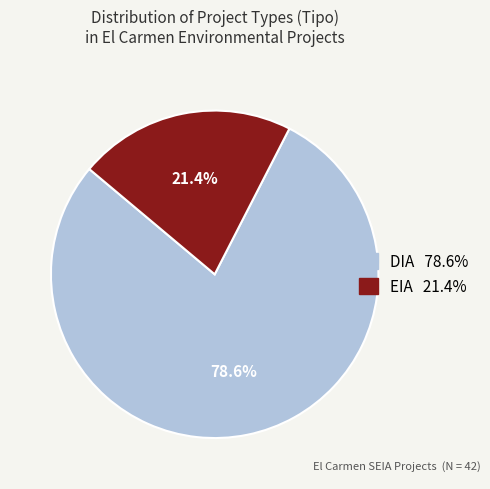

Which slice is the largest?

DIA